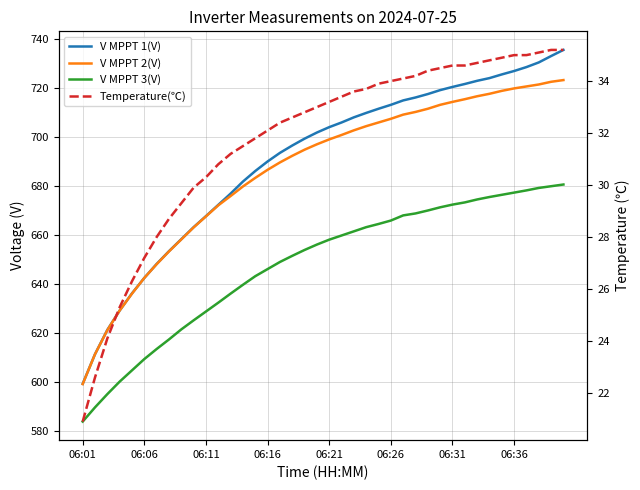

True or false: V MPPT 1(V) and V MPPT 2(V) cross at least once.

False